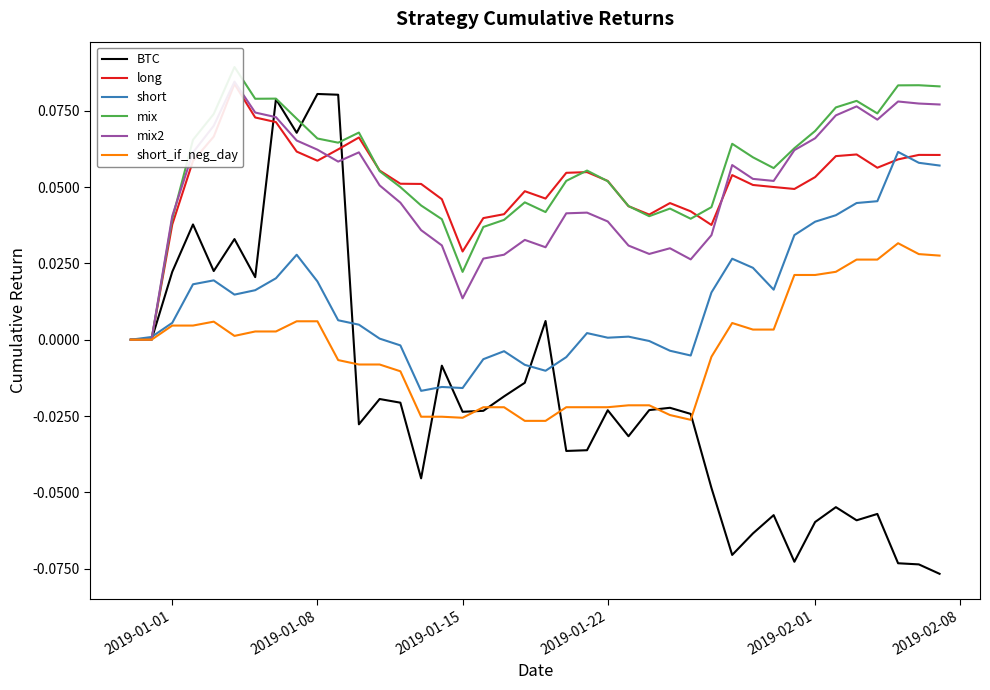

How many values in the BTC series are below 0?

28